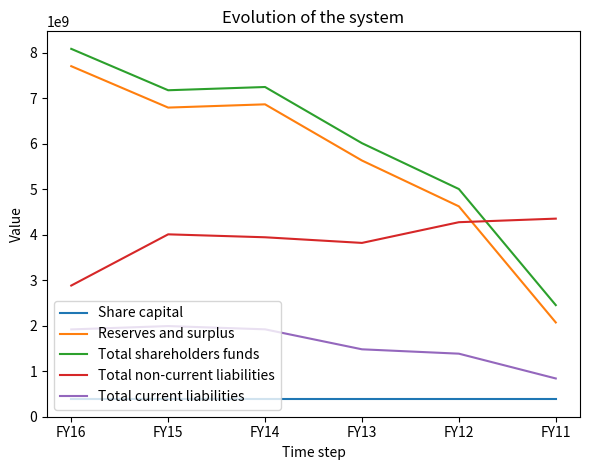

Which series has the largest total across all categories?

Total shareholders funds